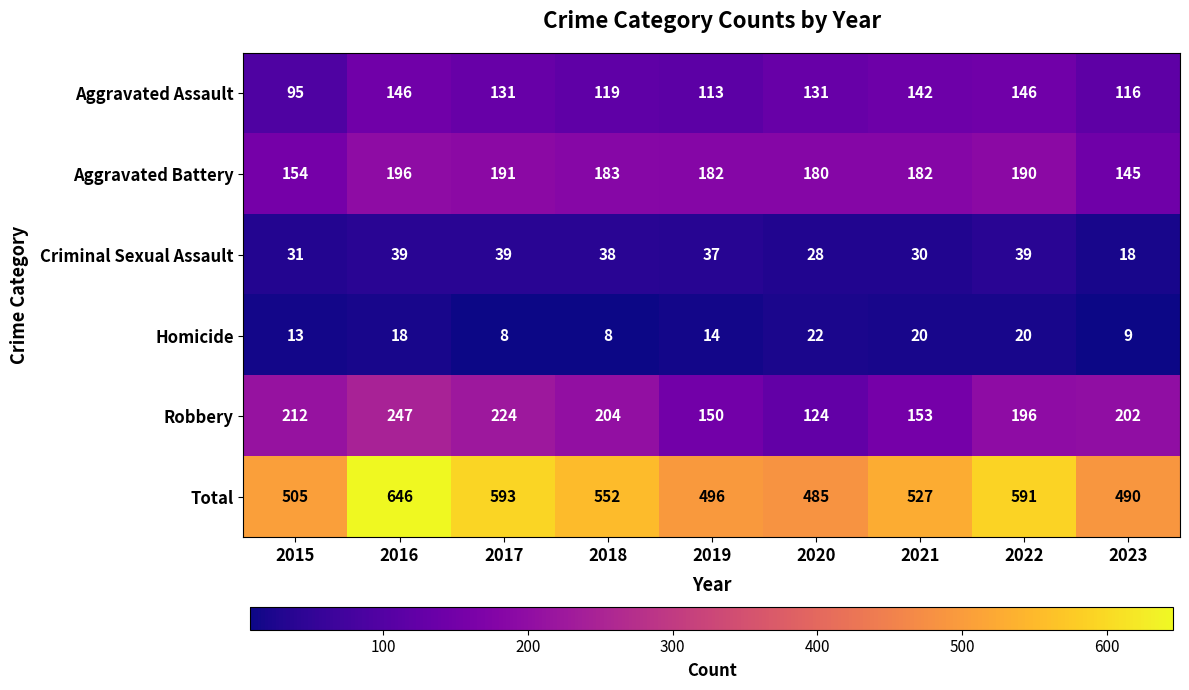

Is it true that Homicide equals 8 at 2018?

True